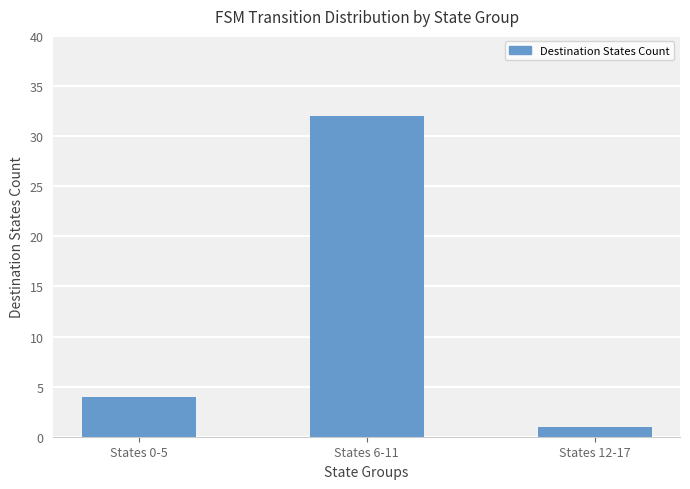

Read the value at States 0-5.

4